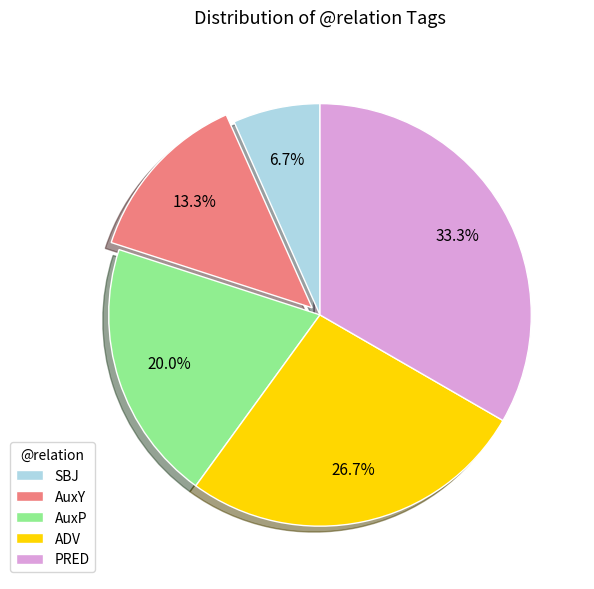

To the nearest percent, what is the difference between the largest and smallest slice percentages?

27%